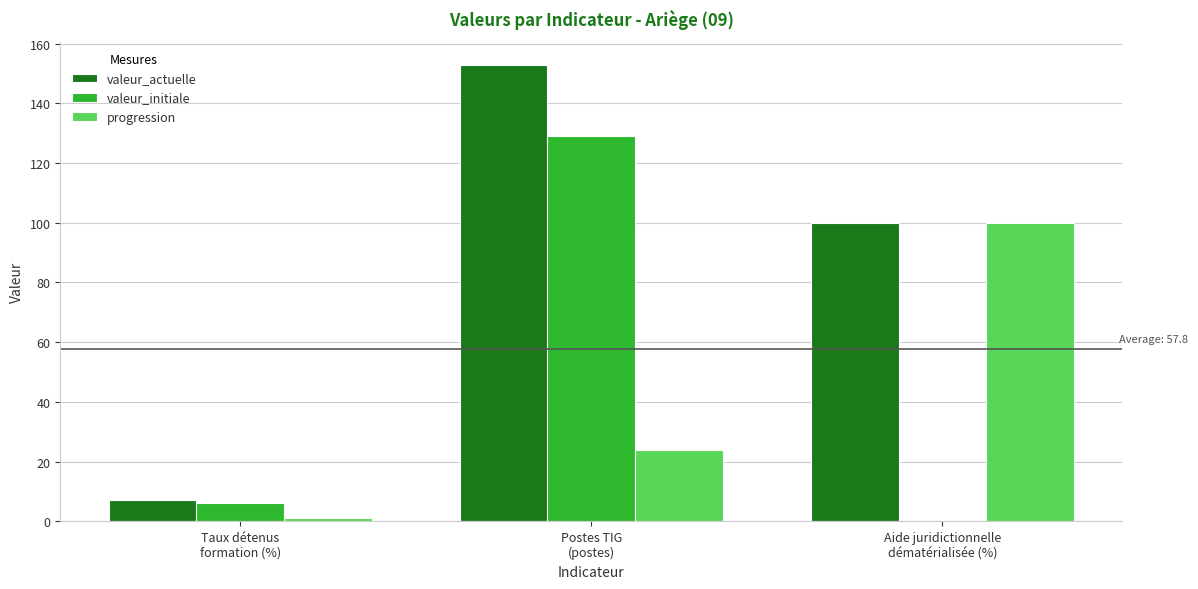

What is the highest value of the progression series?

100